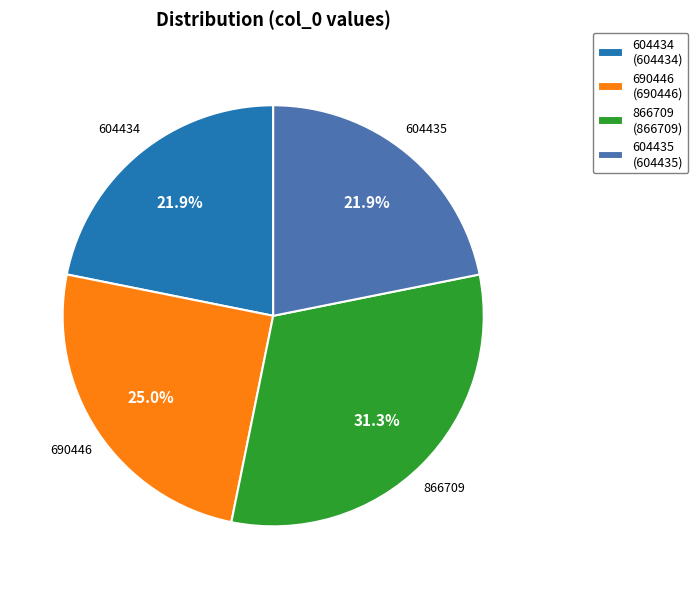

To the nearest percent, what is the difference between the largest and smallest slice percentages?

9%